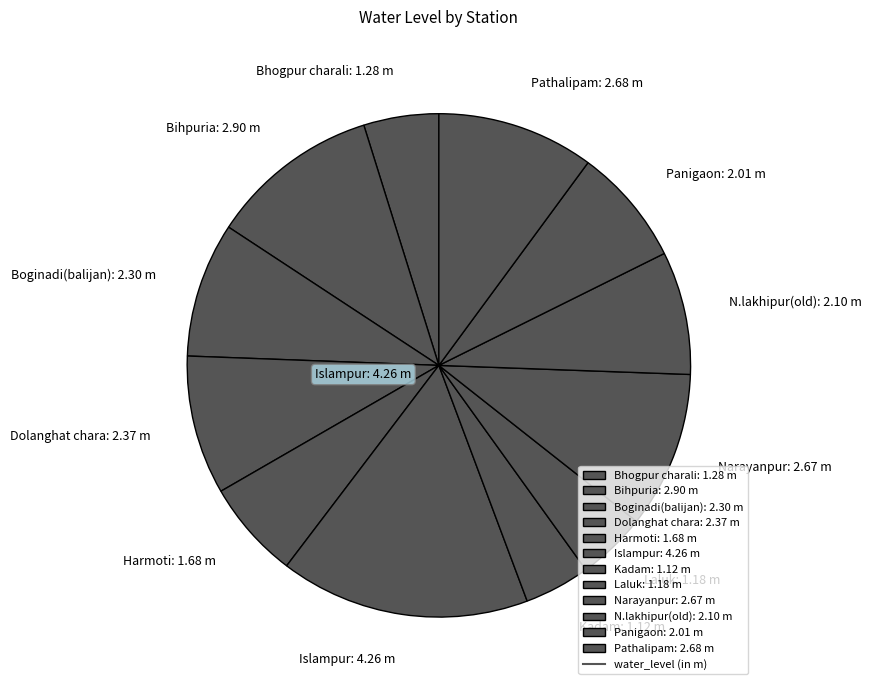

How many slices are in this pie chart?

12